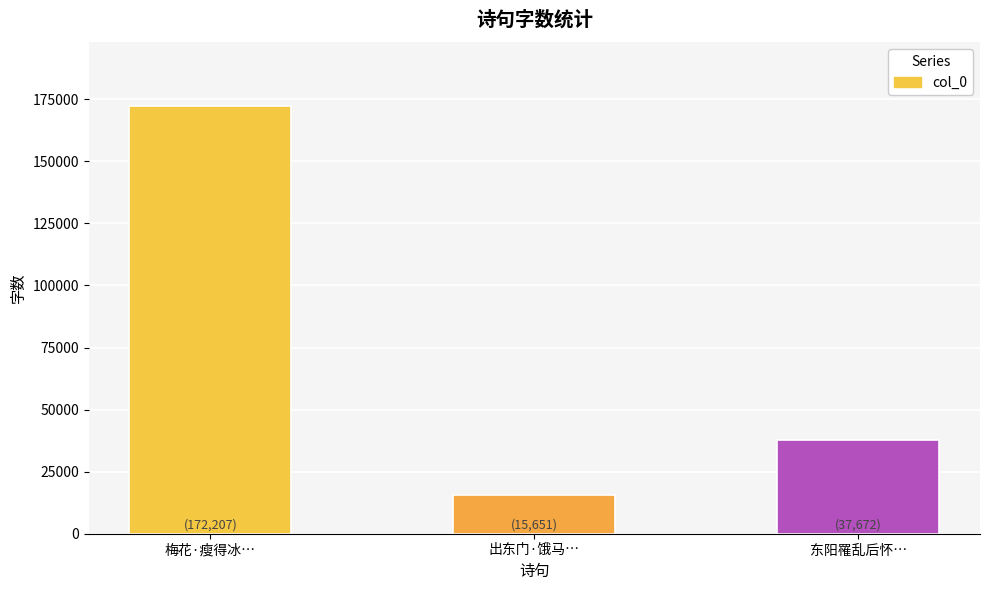

What is the greatest value displayed?

172207